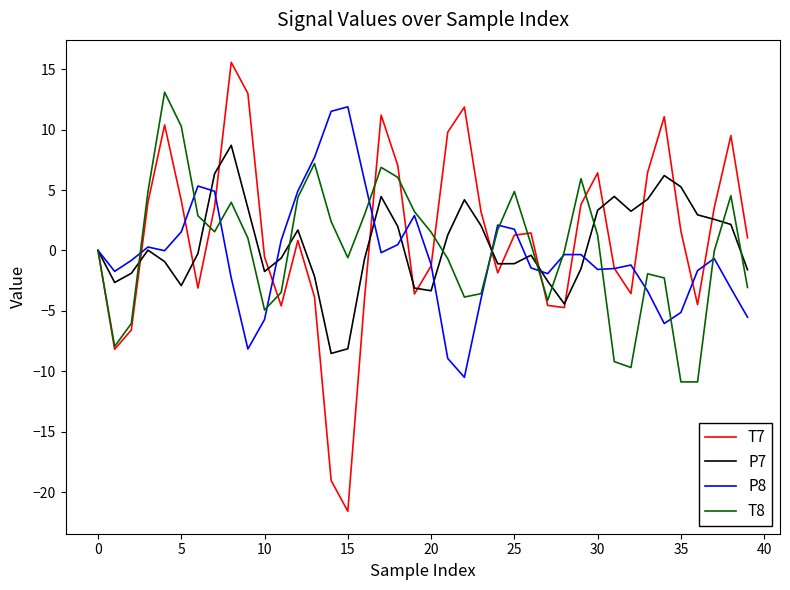

Which series has the largest range (max minus min)?

T7